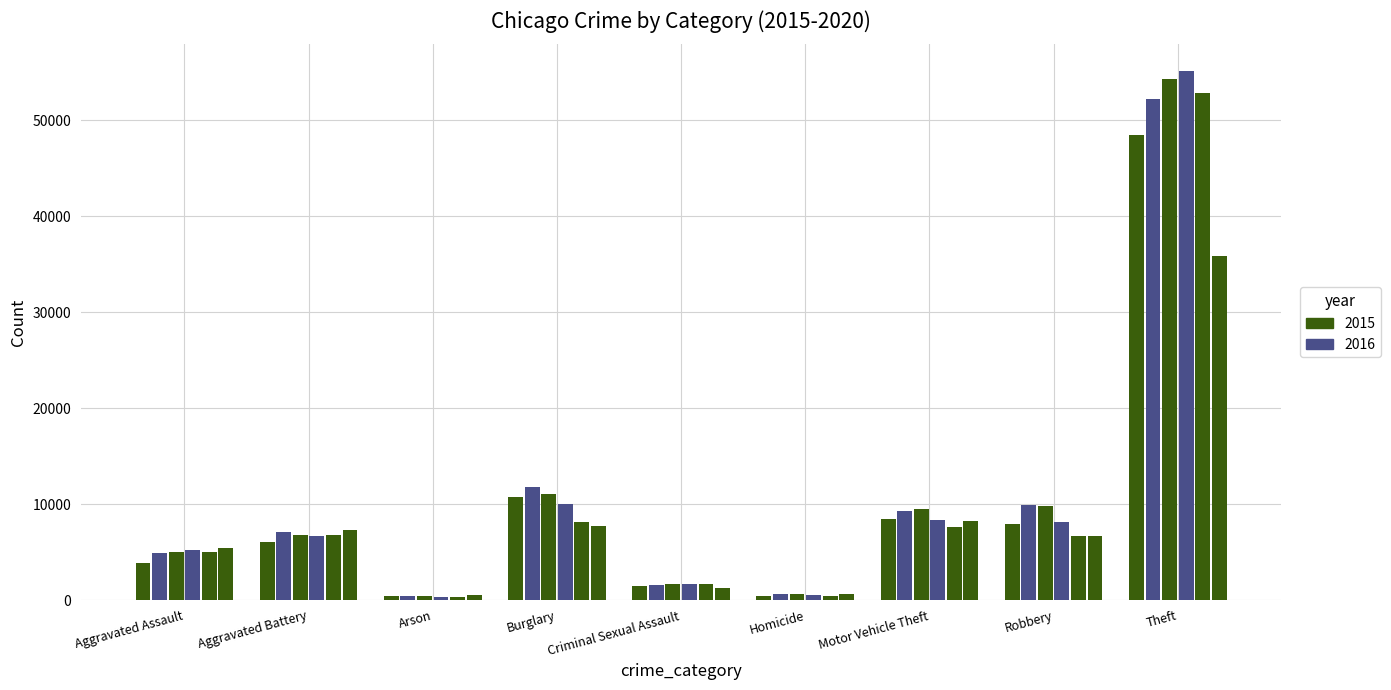

What is the total value across all series at Burglary?

59466